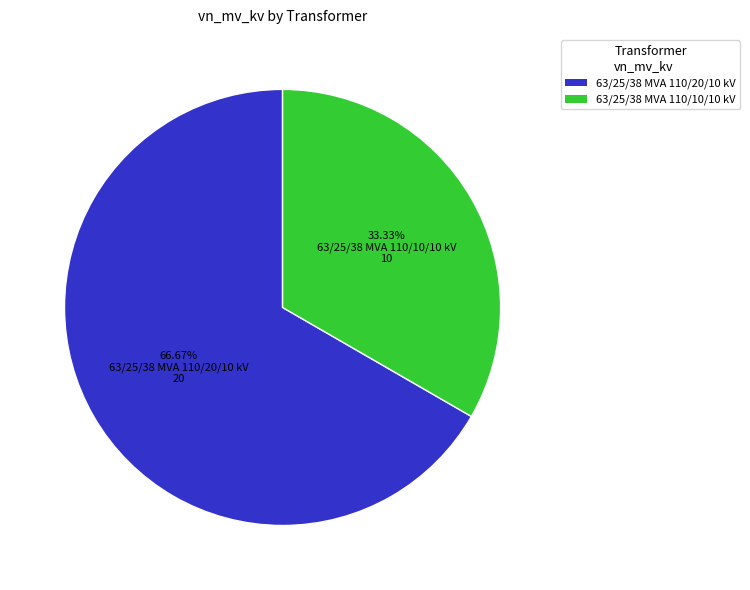

How many segments does this pie chart have?

2